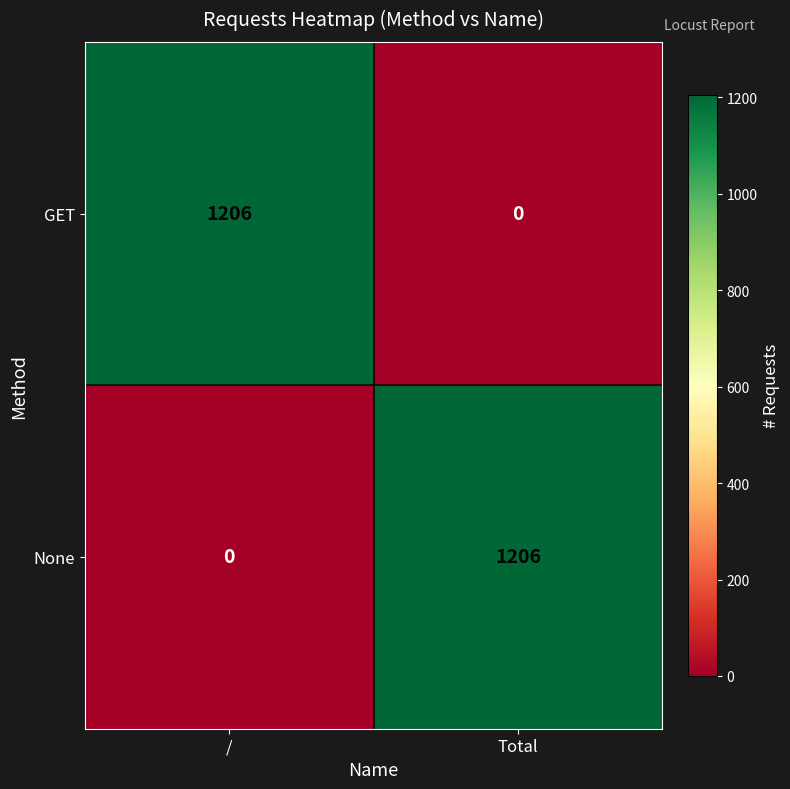

True or false: None has a value of 1709 at Total.

False